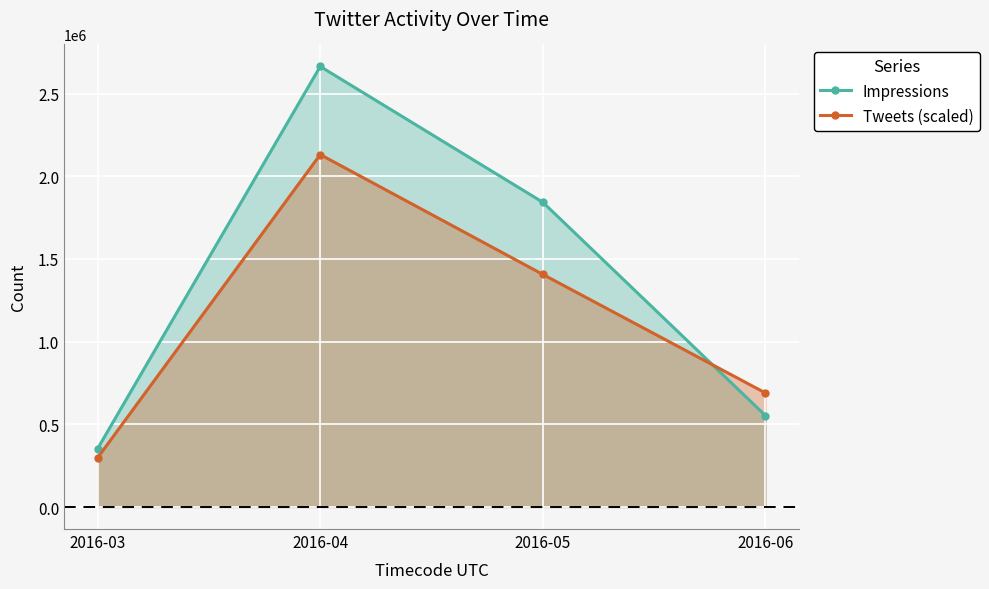

How many data points does each series have?

4